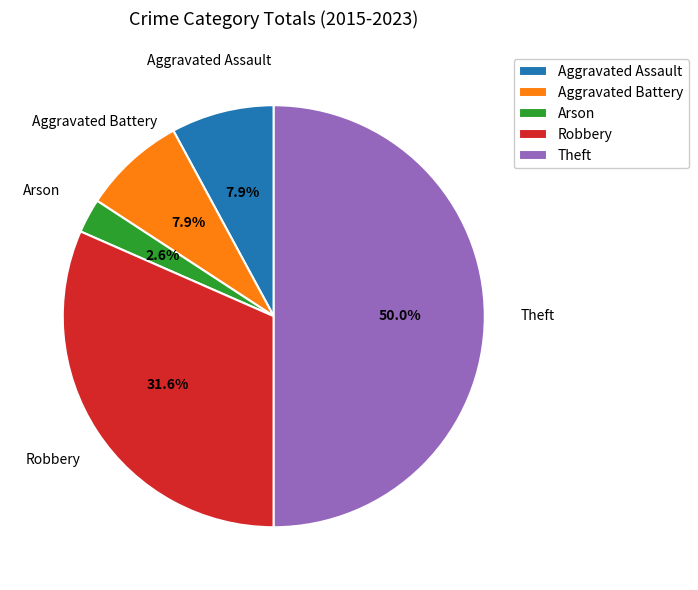

To the nearest percent, what is the difference between the largest and smallest slice percentages?

47%